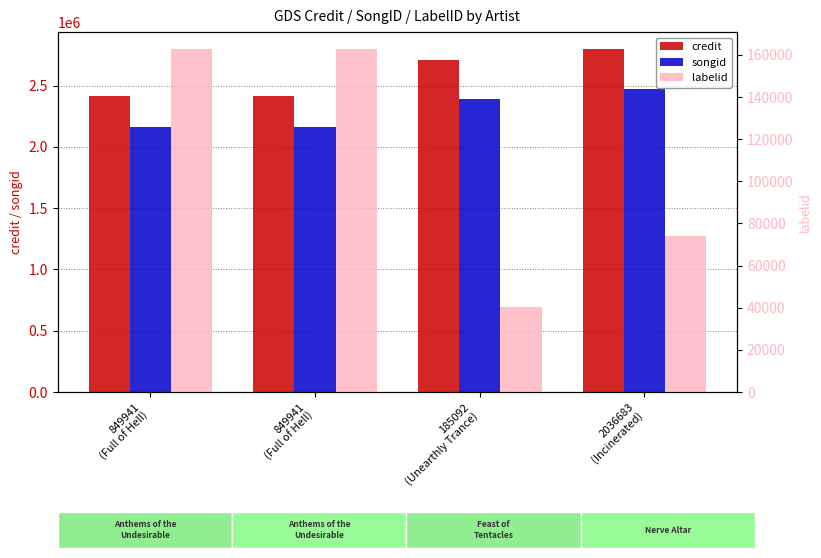

What is the difference between the credit values at 2036683
(Incinerated) and 849941
(Full of Hell)?

379792